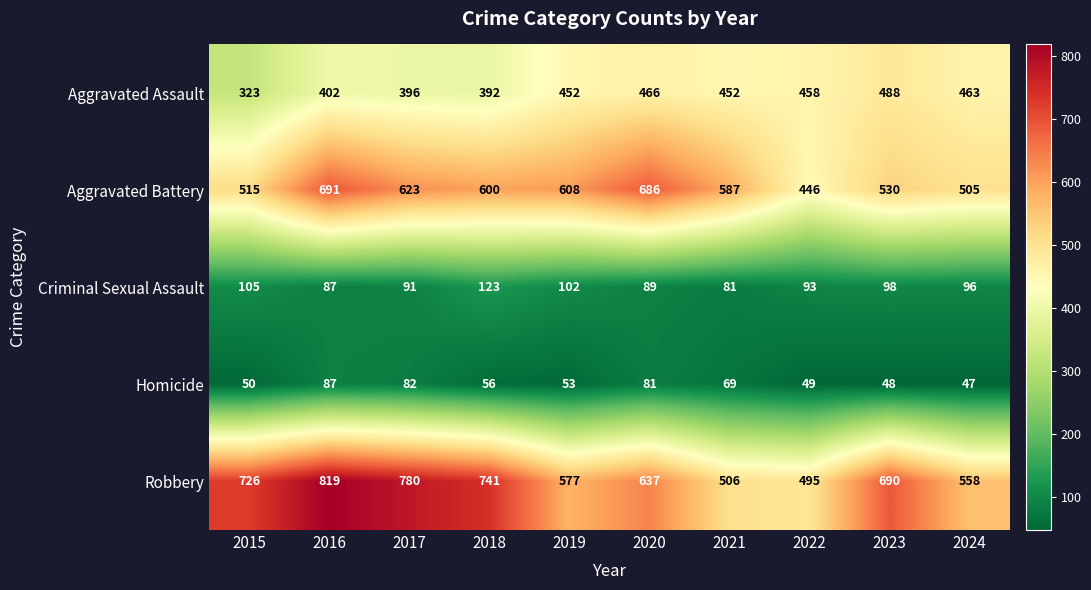

Which series has the largest total across all categories?

Robbery